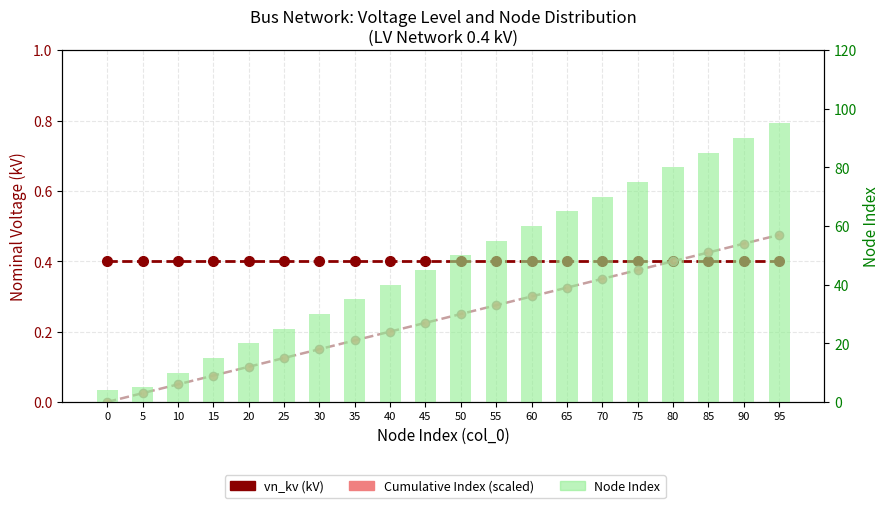

Is it true that Cumulative Index (scaled) equals 0.2 at 75?

False